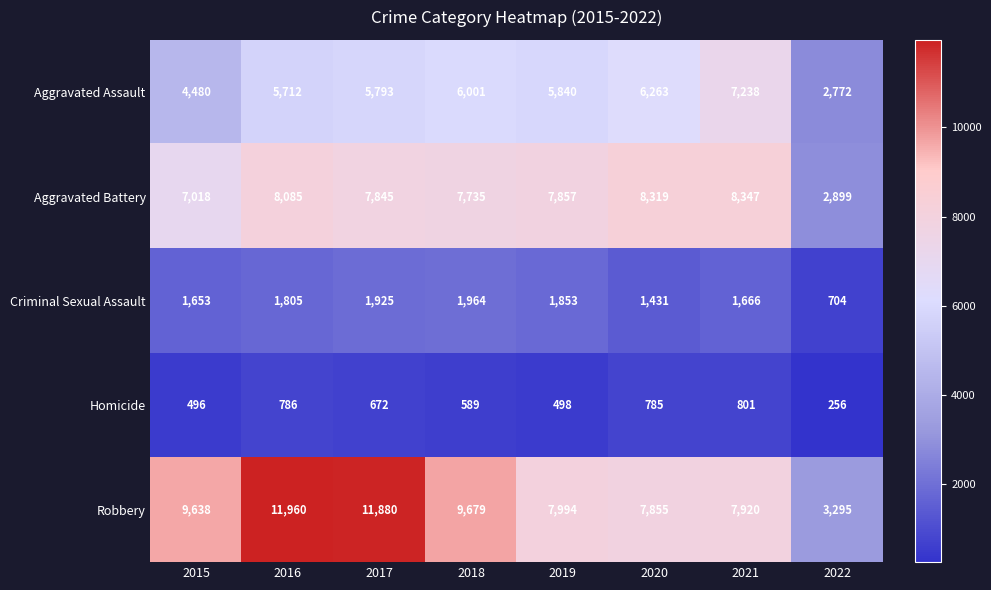

Rank the series by their maximum value, from lowest to highest.

Homicide, Criminal Sexual Assault, Aggravated Assault, Aggravated Battery, Robbery